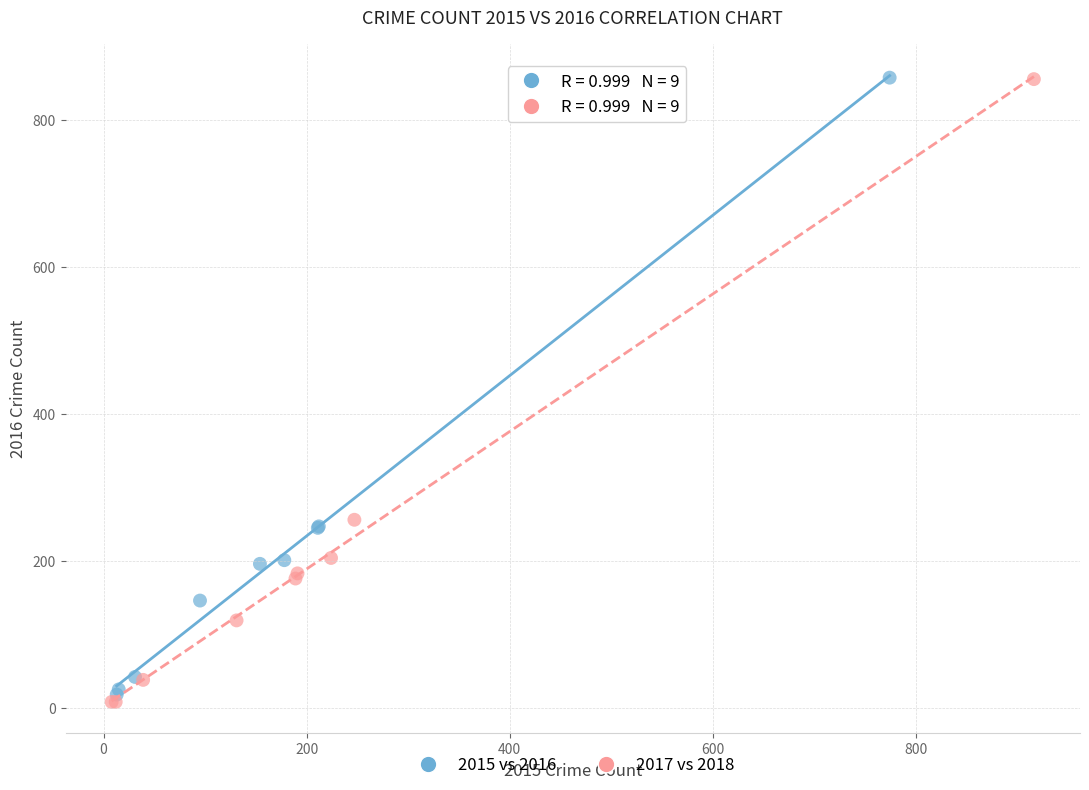

Which series has the widest spread of Y values?

2017 vs 2018